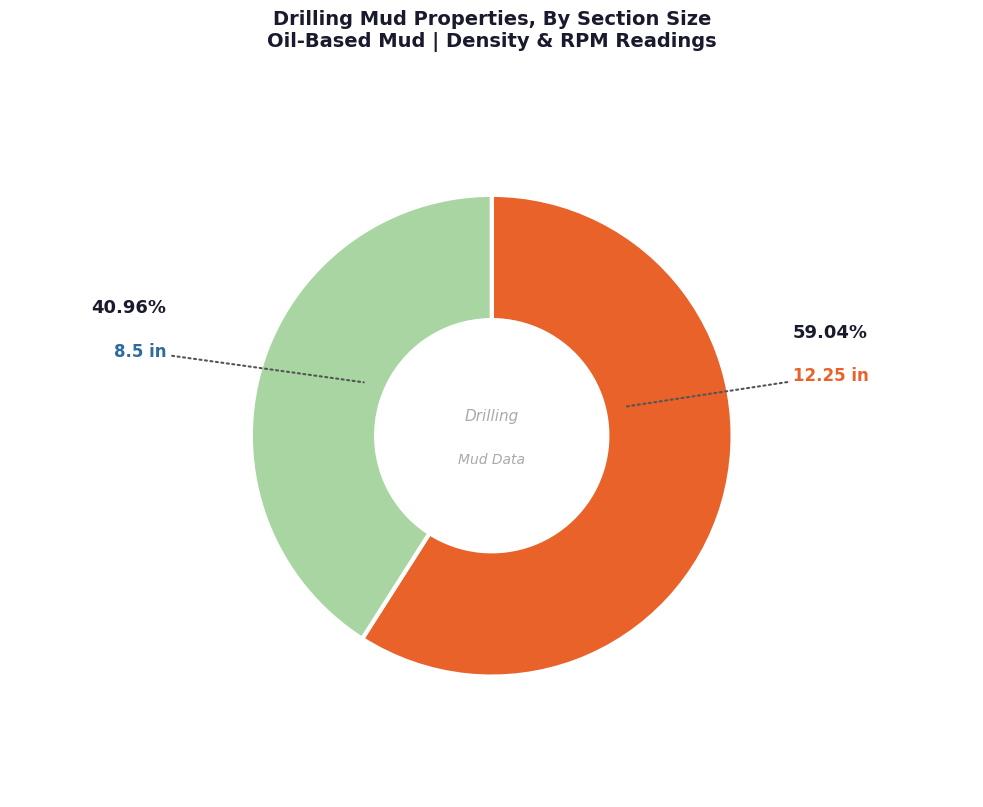

Is there a majority slice in this chart?

Yes